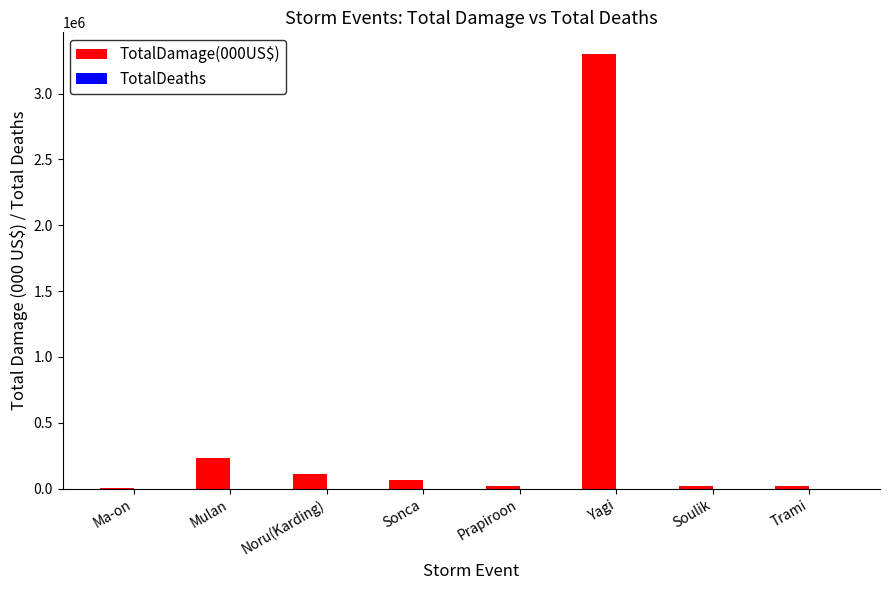

At which category is the sum across all series the highest?

Yagi